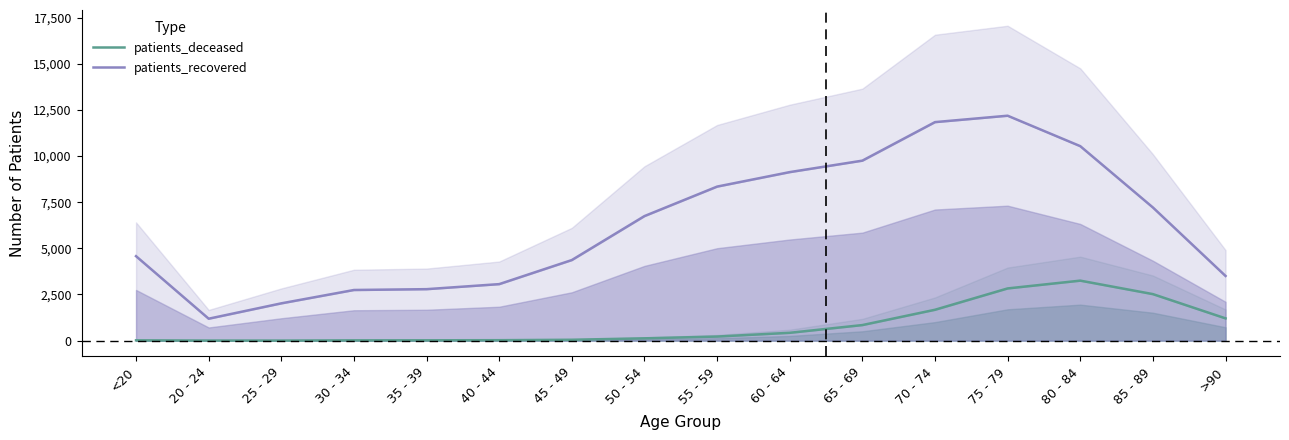

How many values in the patients_recovered series exceed 6747?

7